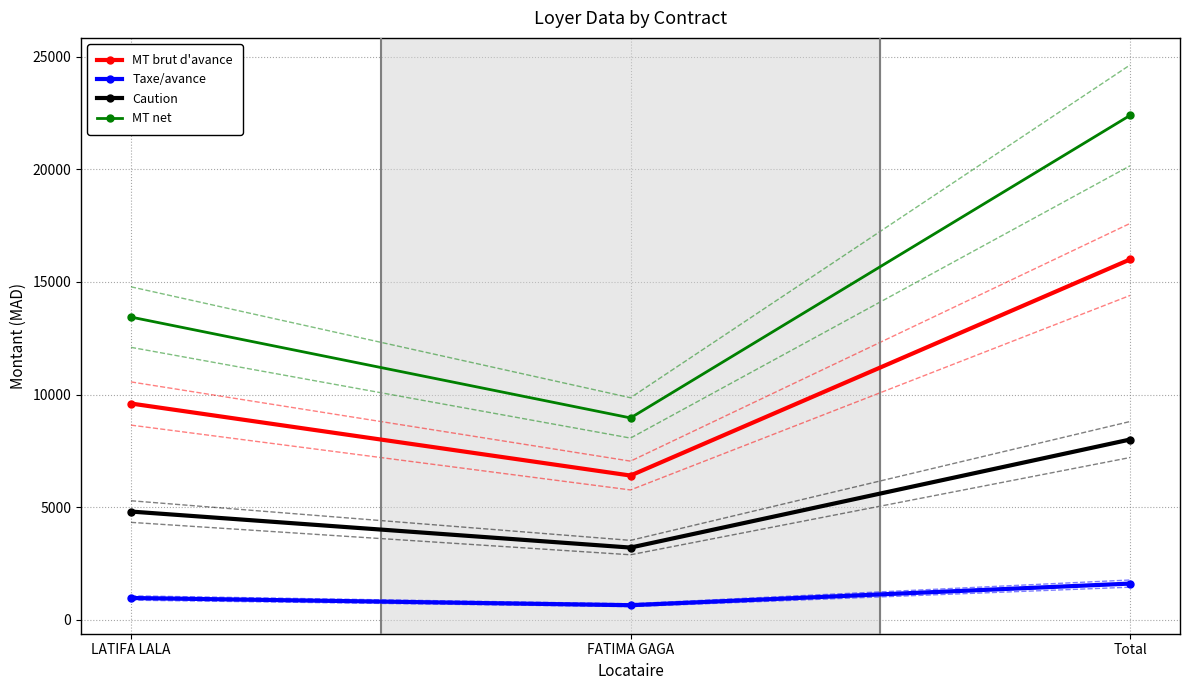

Which series has the widest spread of values?

MT net